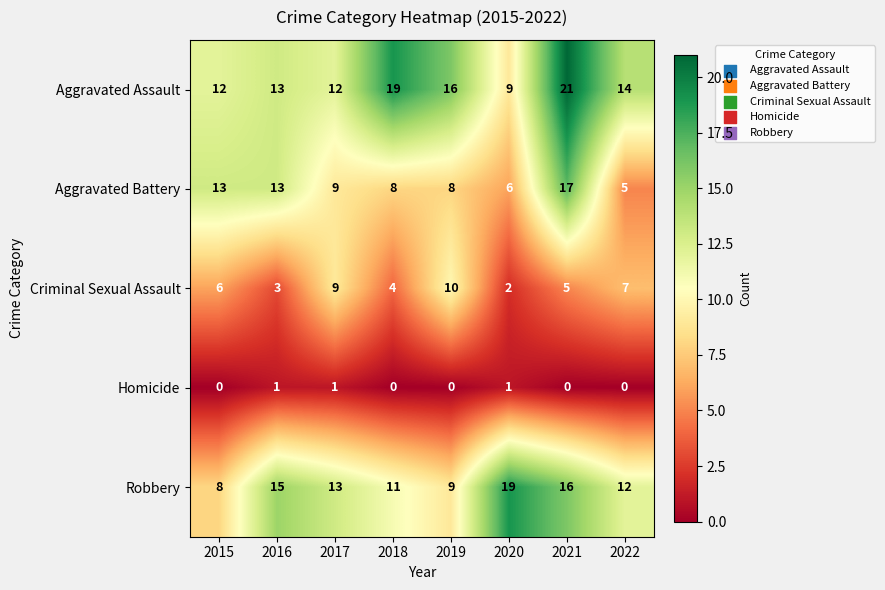

Rank the categories by Robbery value from lowest to highest.

2015, 2019, 2018, 2022, 2017, 2016, 2021, 2020